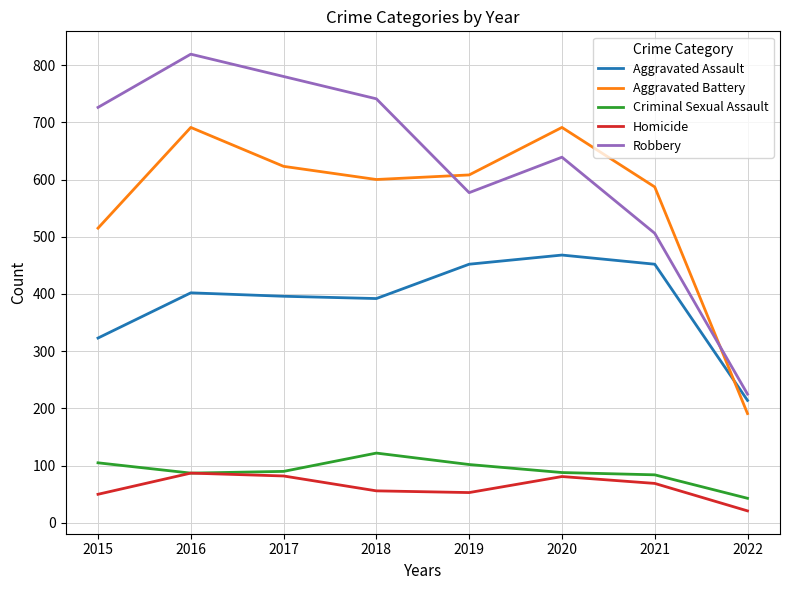

True or false: Robbery and Aggravated Assault intersect in this chart.

False